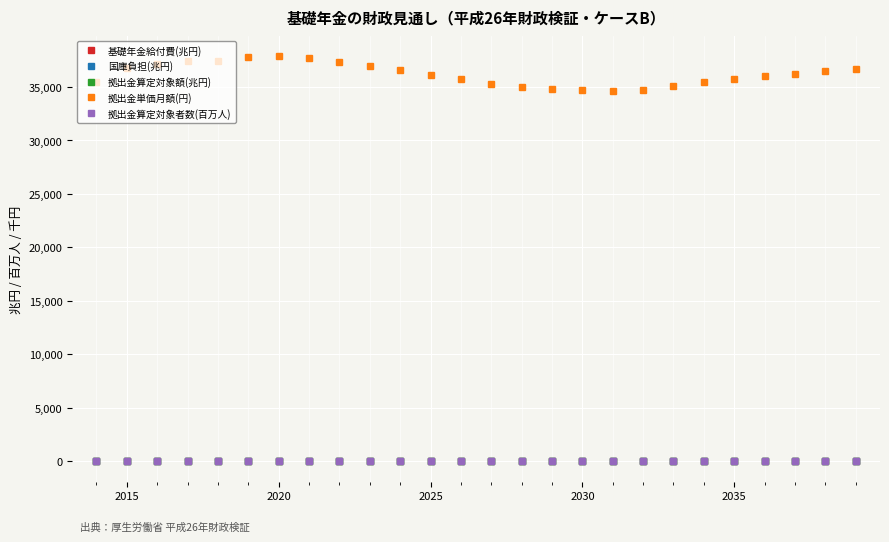

What is the greatest value displayed?

37883.0